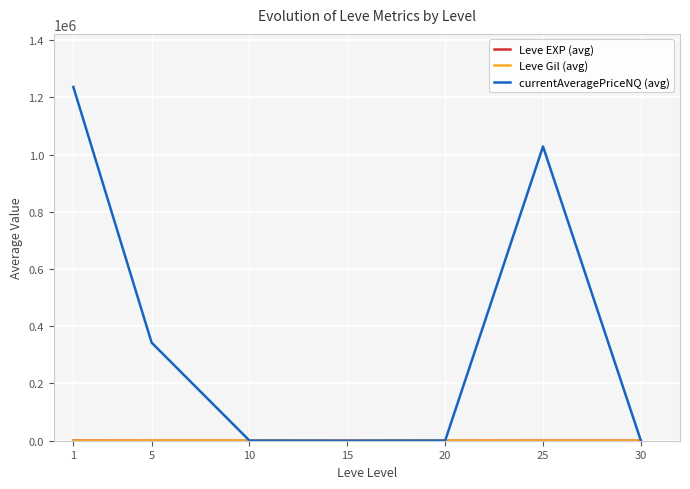

How many lines are shown in the chart?

3